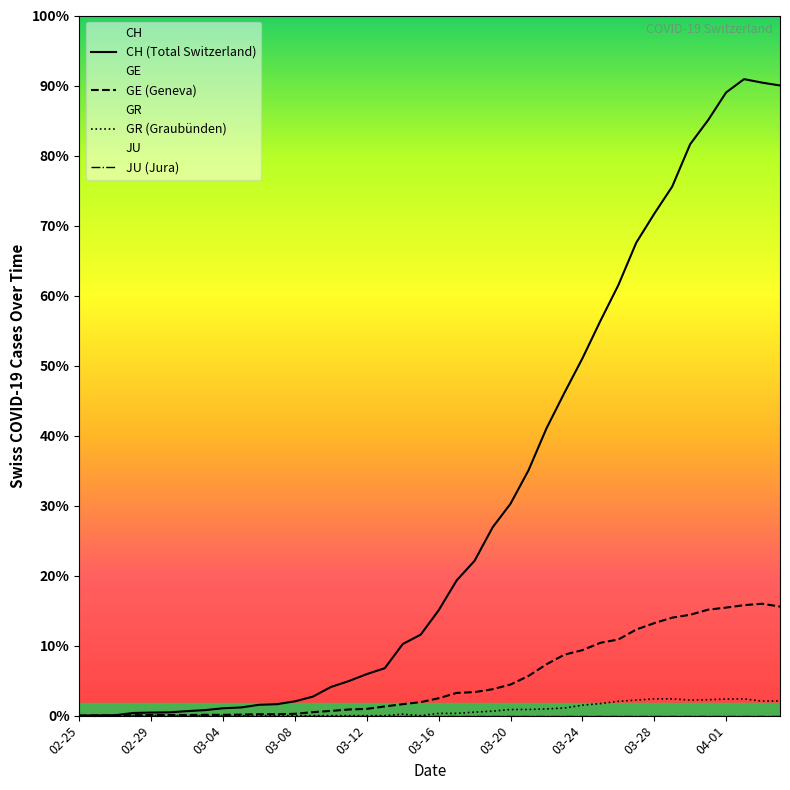

Does the chart have visible grid lines?

No